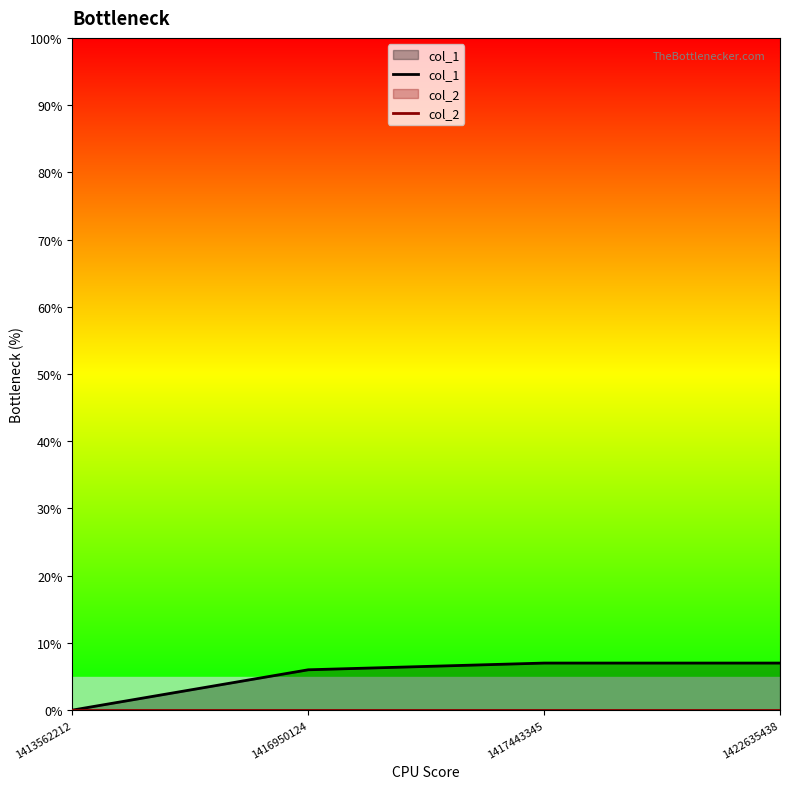

True or false: col_1 has more than 1 points higher than both neighbors.

False